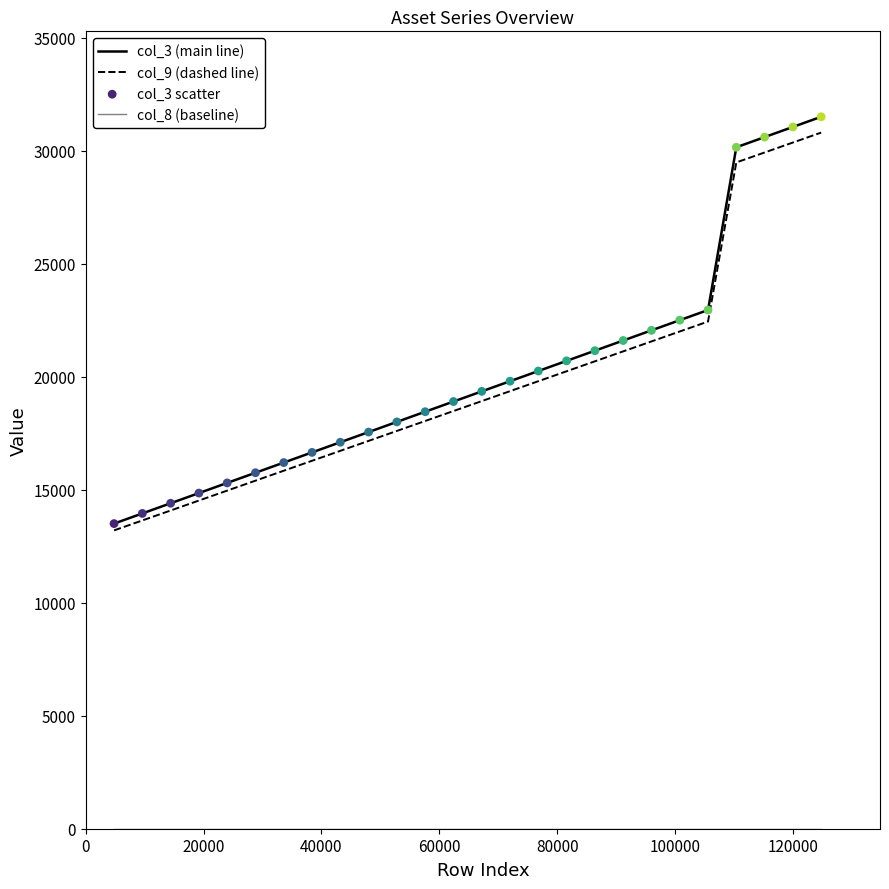

Which series has the widest spread of values?

col_3 (main line)